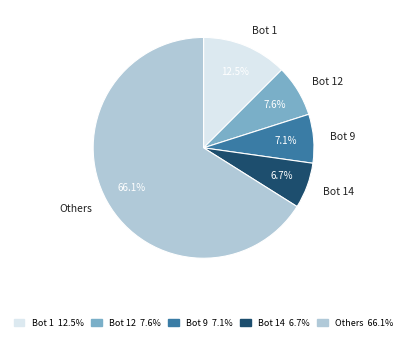

Is the sum of Others and Bot 9 greater than half?

Yes